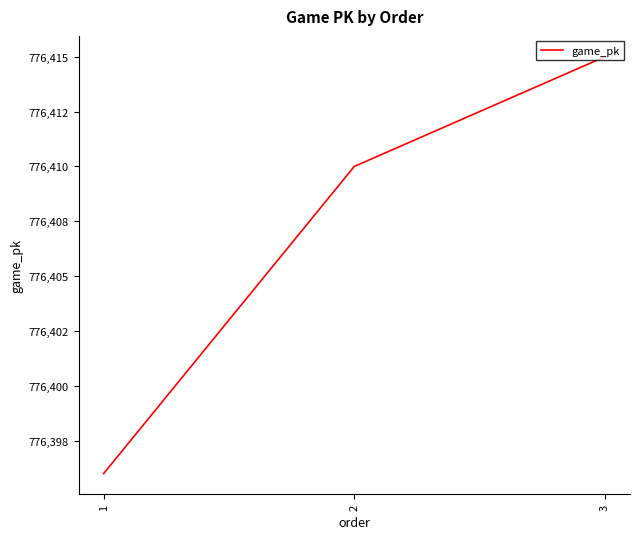

Is this an area chart (filled region under the line)?

No